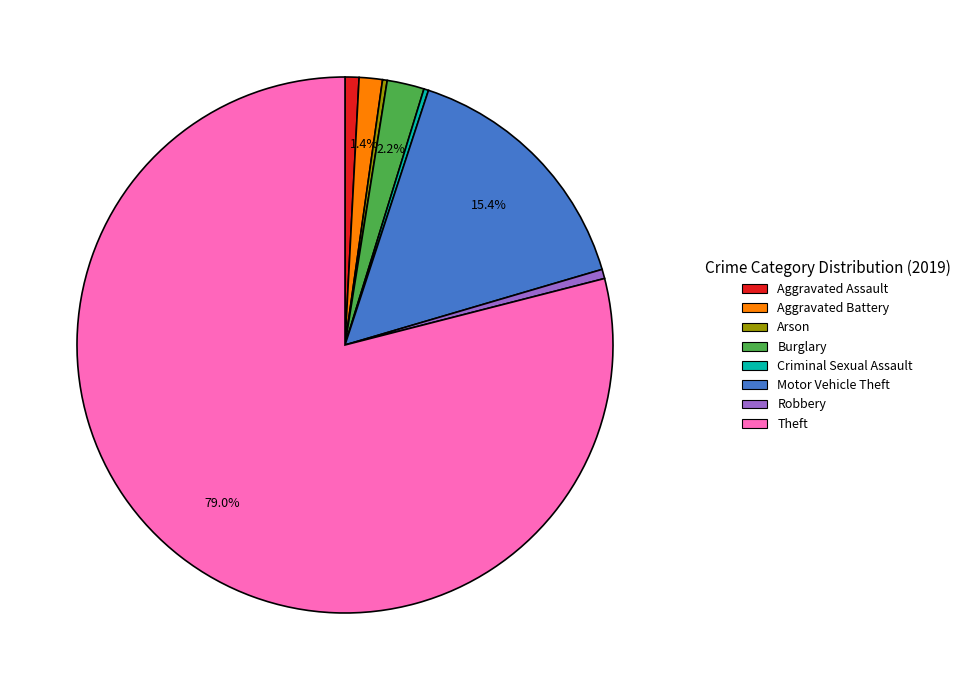

Is there a majority slice in this chart?

Yes